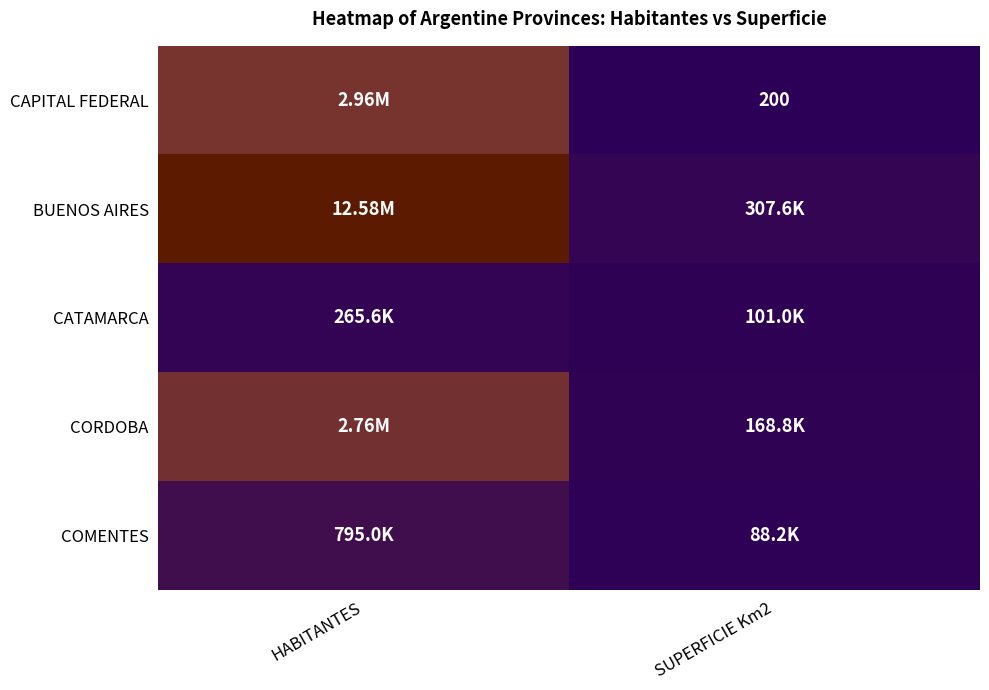

Which series changed the most between HABITANTES and SUPERFICIE Km2?

BUENOS AIRES